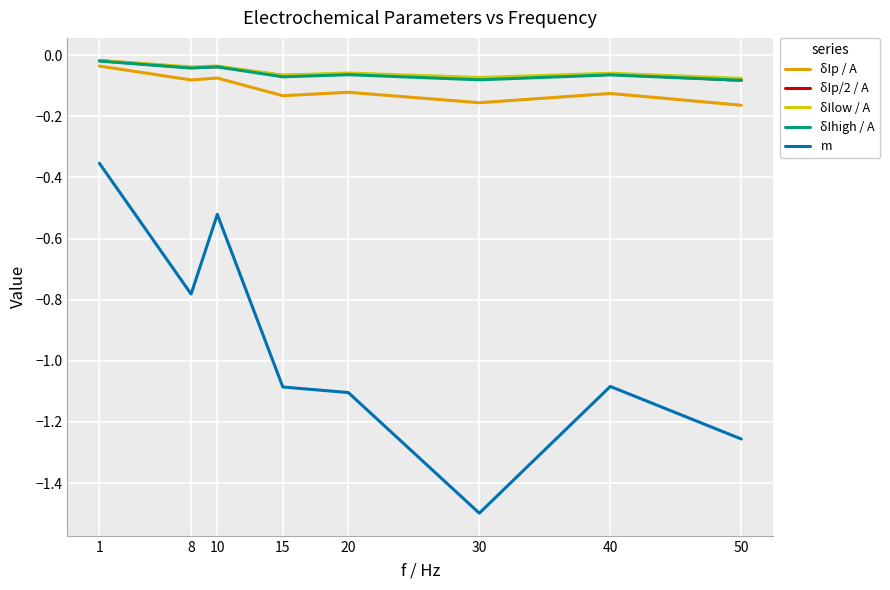

Which category has the lowest value in the m series?

30